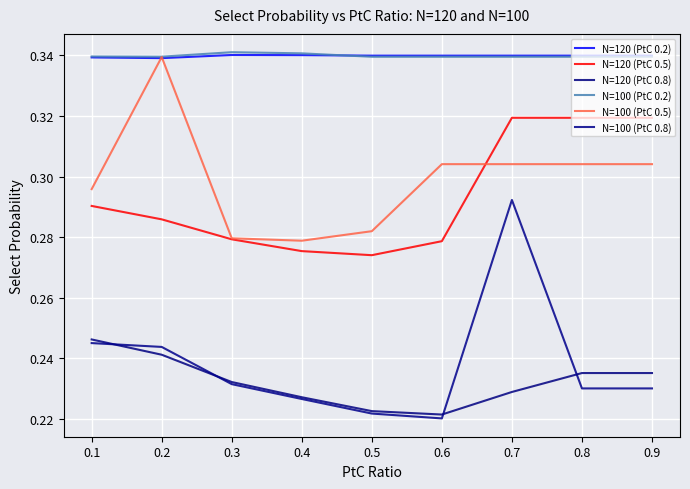

Rank the series at 0.3 from highest to lowest value.

N=100 (PtC 0.2), N=120 (PtC 0.2), N=100 (PtC 0.5), N=120 (PtC 0.5), N=120 (PtC 0.8), N=100 (PtC 0.8)